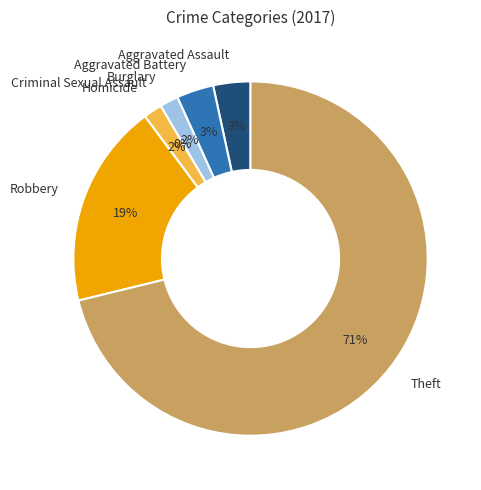

Rank the categories by value from highest to lowest.

Theft, Robbery, Aggravated Assault, Aggravated Battery, Burglary, Homicide, Criminal Sexual Assault